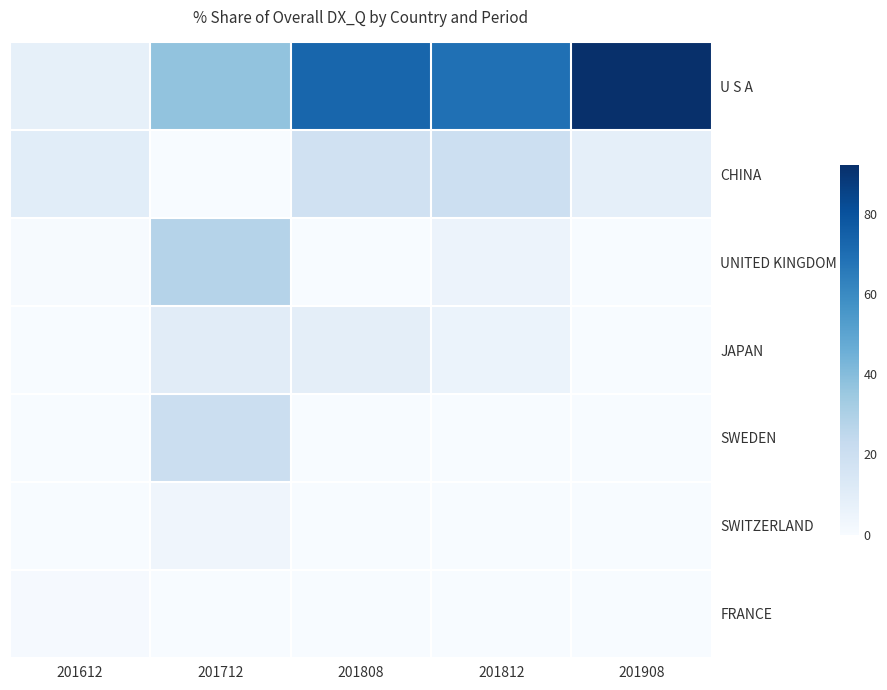

What is the greatest value displayed?

91.7